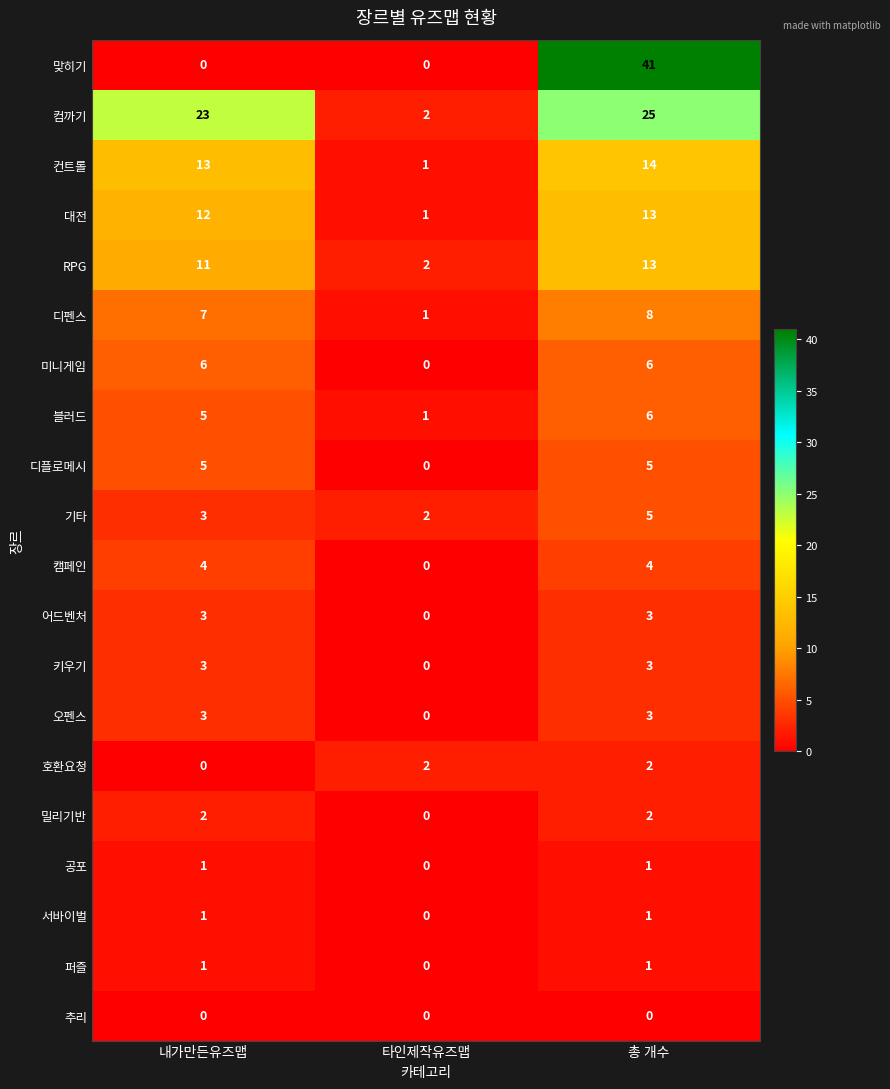

Between 내가만든유즈맵 and 총 개수, which series saw the biggest shift?

맞히기